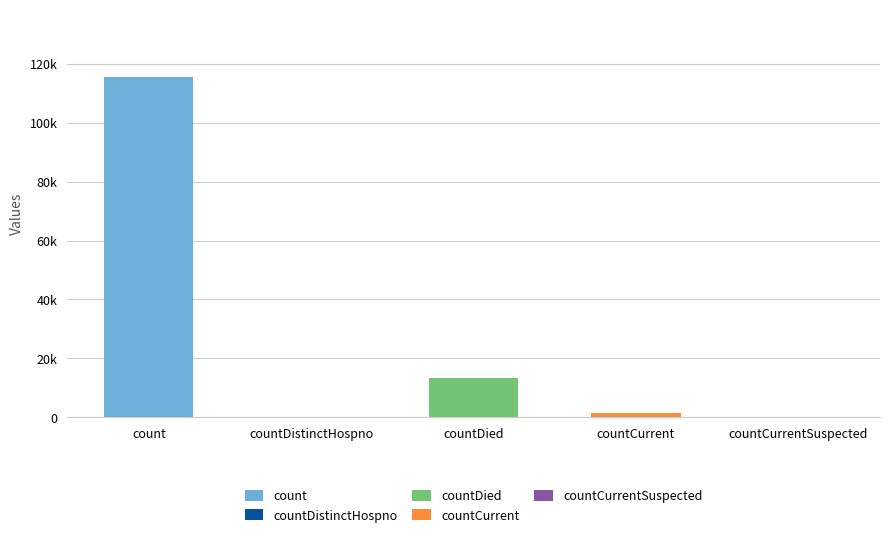

Are the bars horizontal?

No